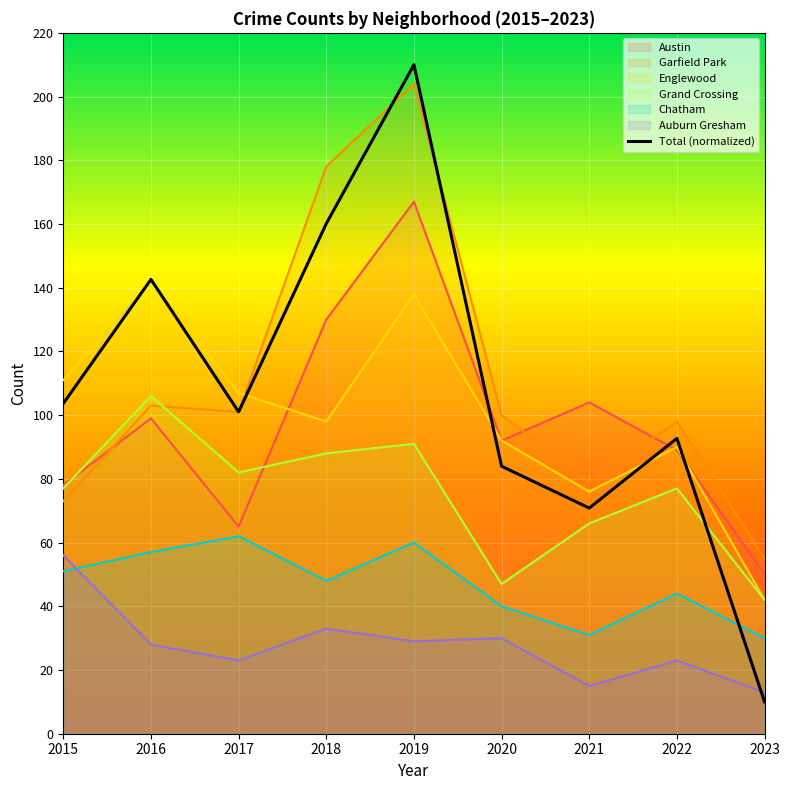

Between 2016 and 2023, which is larger?

2016